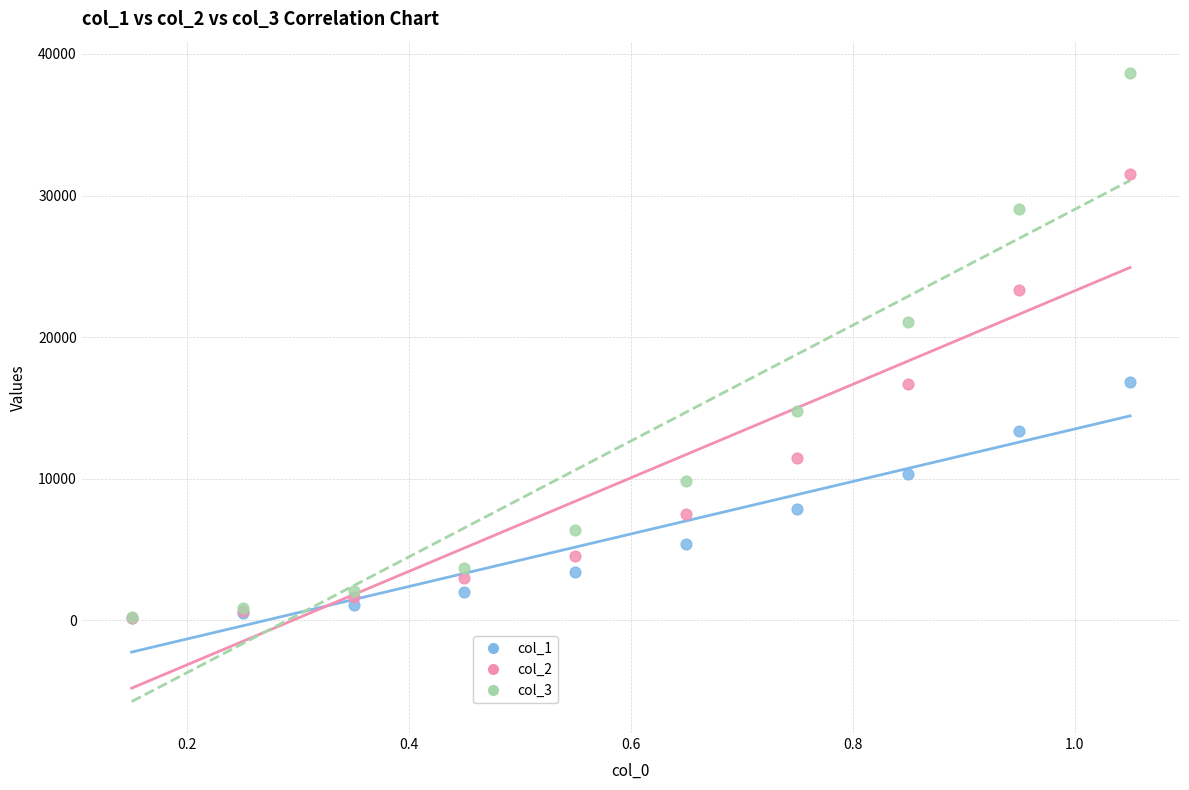

Which series has the largest Y range (max minus min)?

col_3